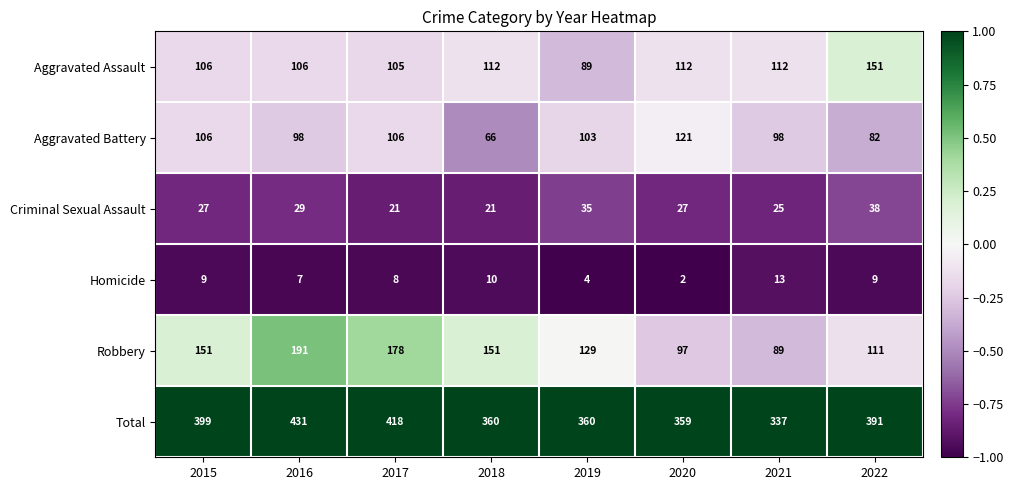

What is the maximum value shown in the chart?

431